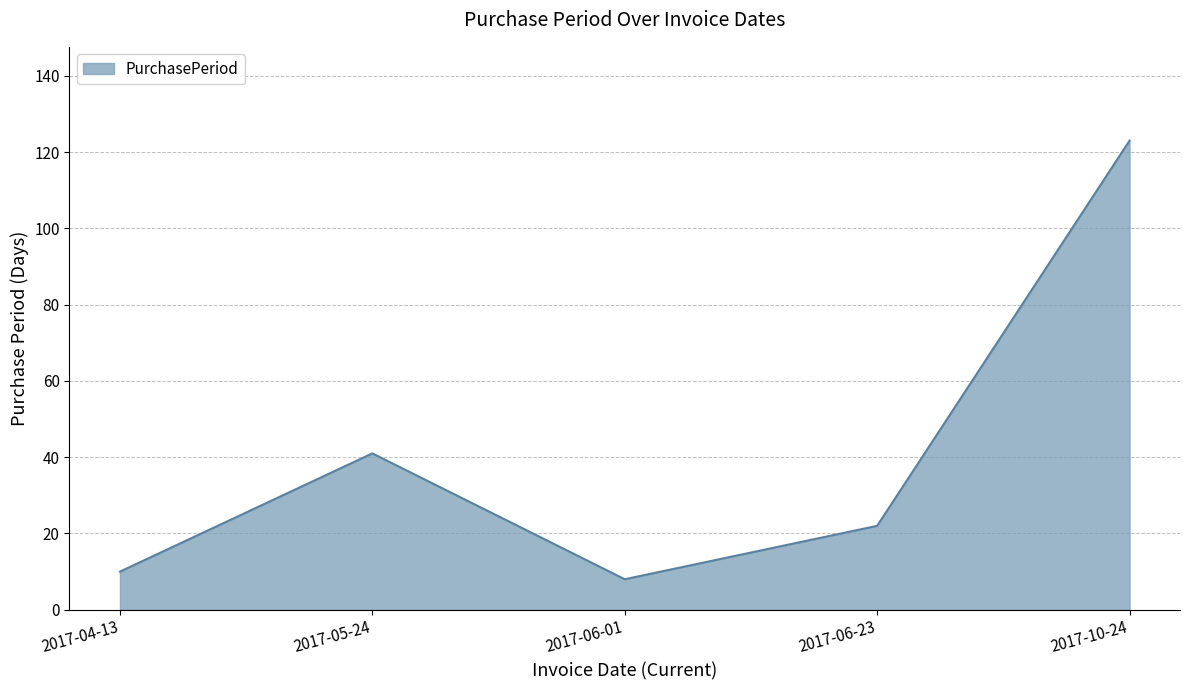

What is the difference between the second highest and minimum values?

33